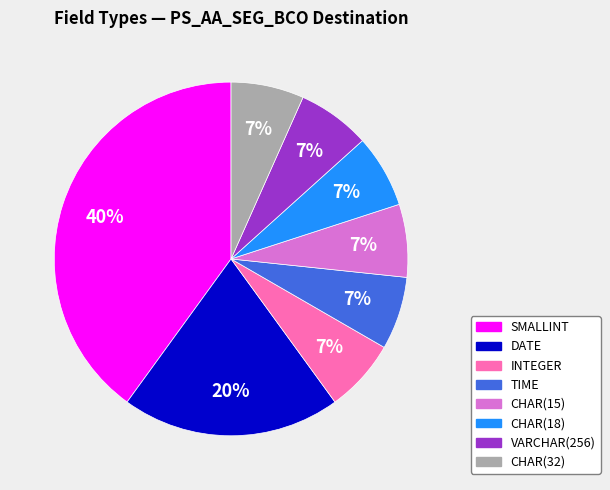

Does CHAR(15) represent more than half of the total?

No